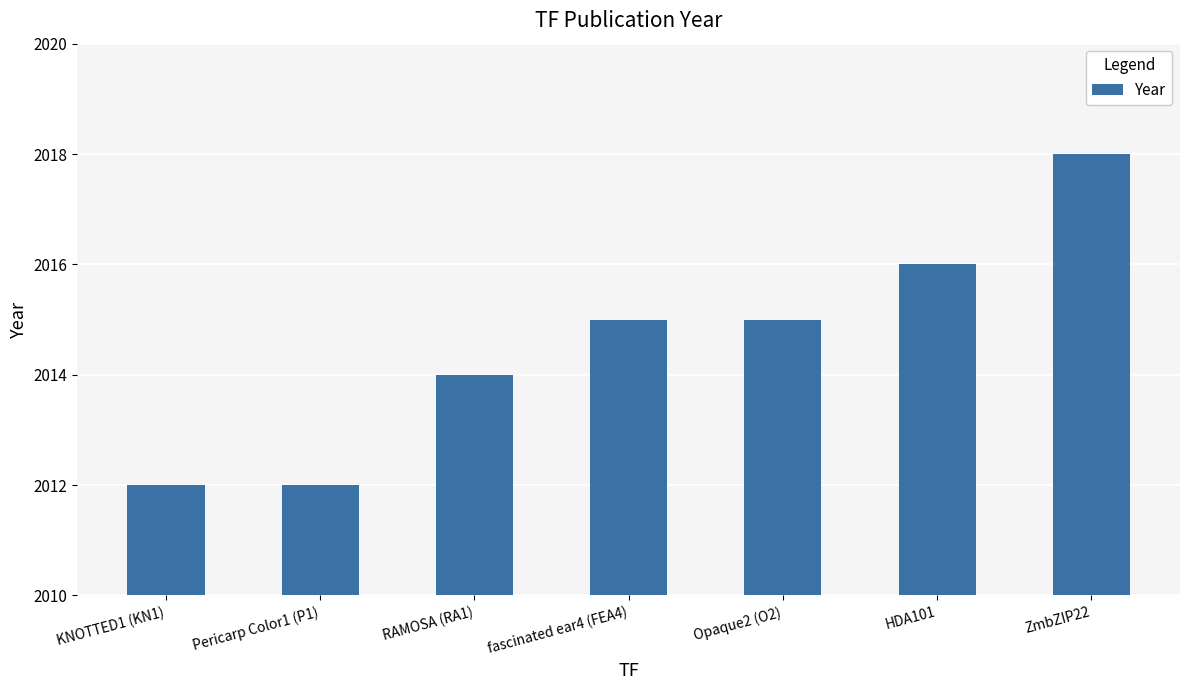

Is it true that the value at HDA101 is 2016?

True